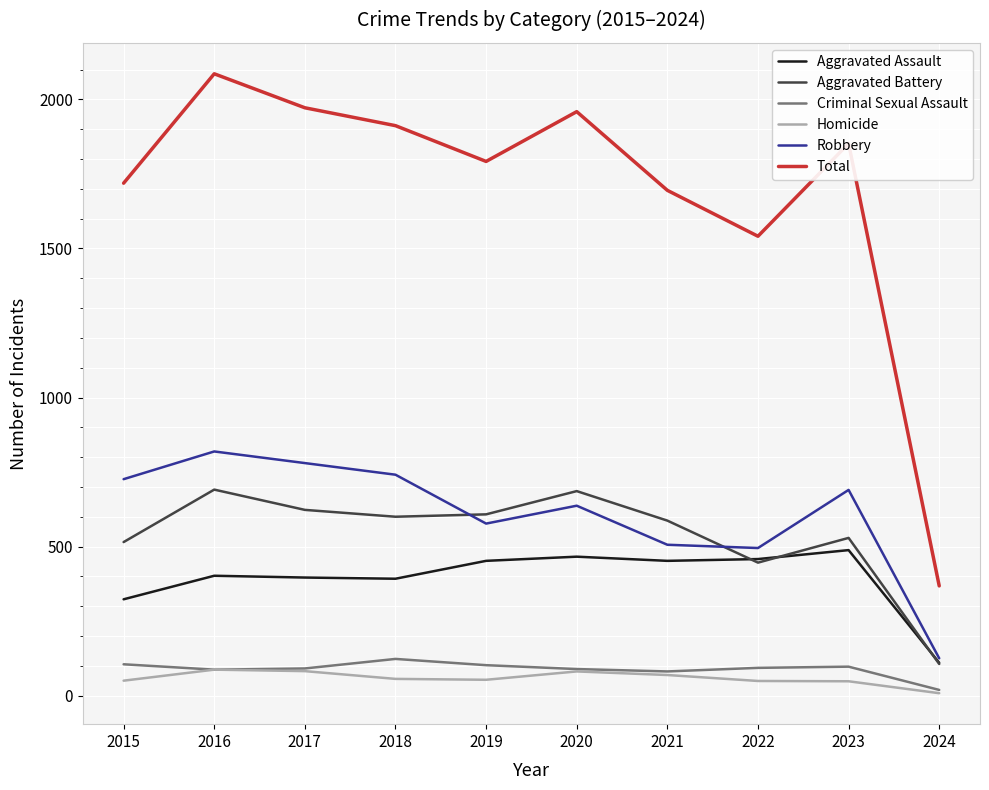

What is the highest value of the Criminal Sexual Assault series?

123